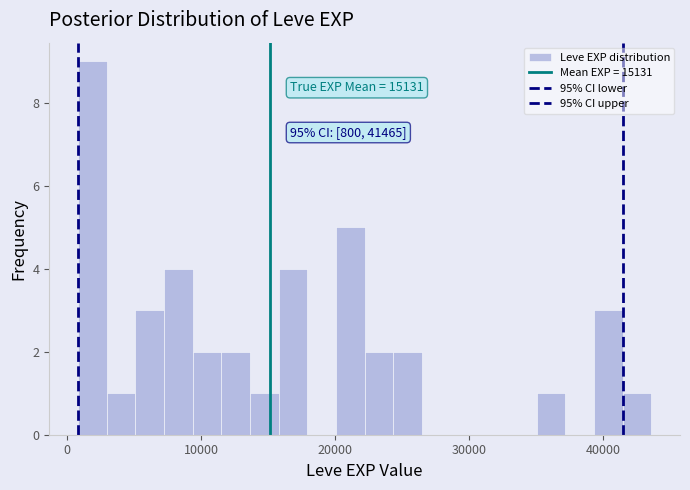

Around what value on the x-axis is the tallest bar? Give the approximate position of its centre, as read against the axis.

2000